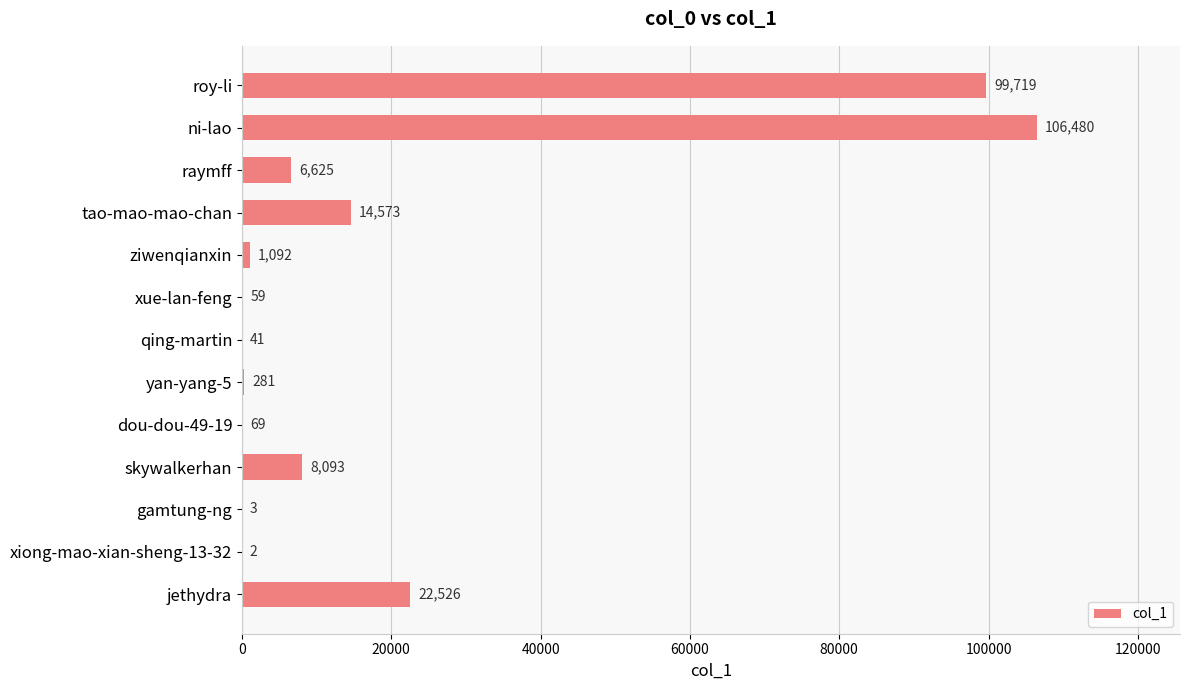

Which label corresponds to the largest value in the chart?

ni-lao